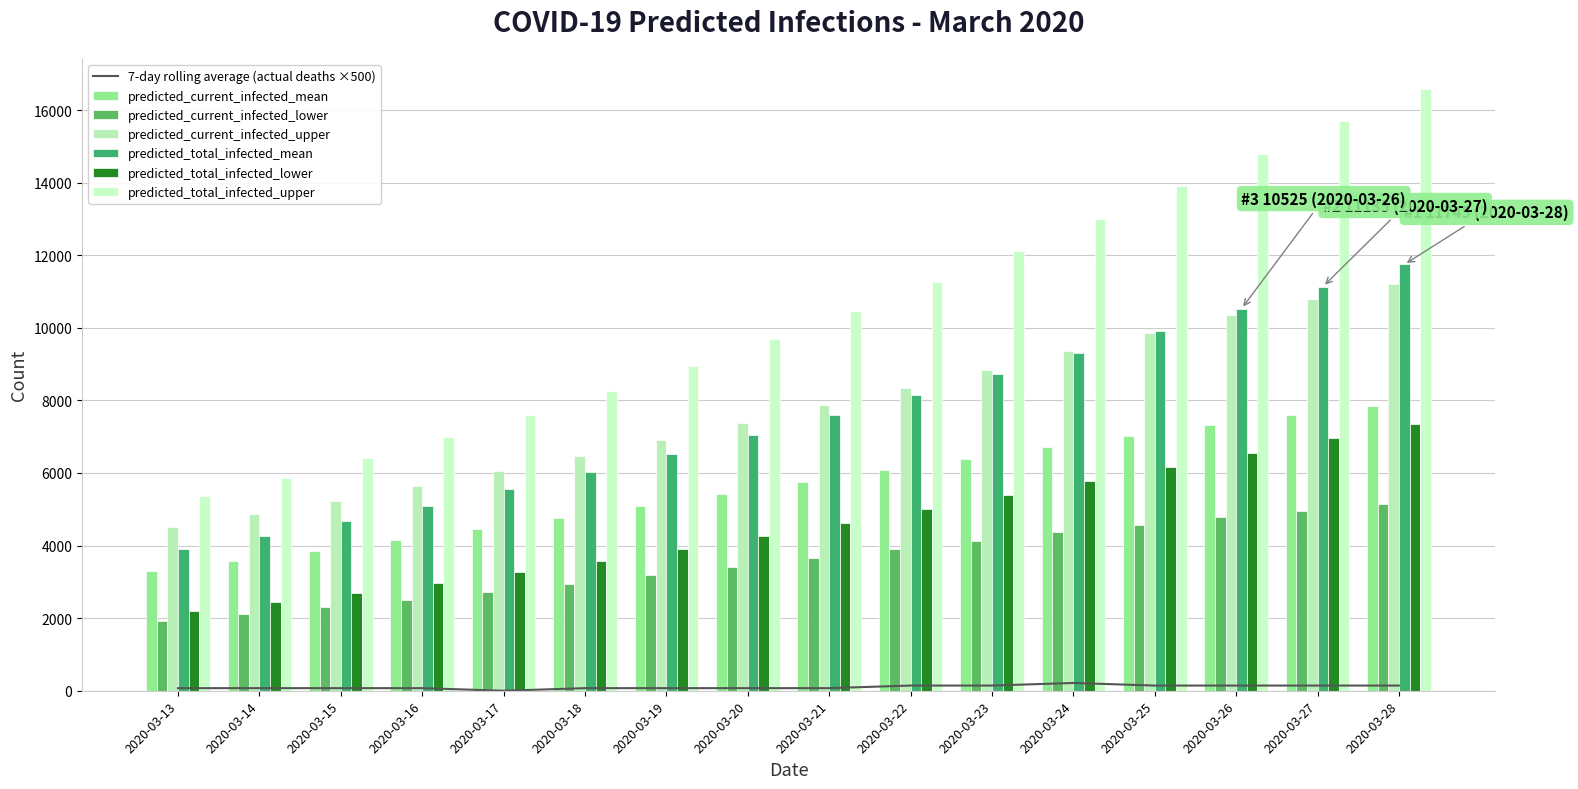

What is the value of the predicted_current_infected_lower bar at the 7th from the left?

3177